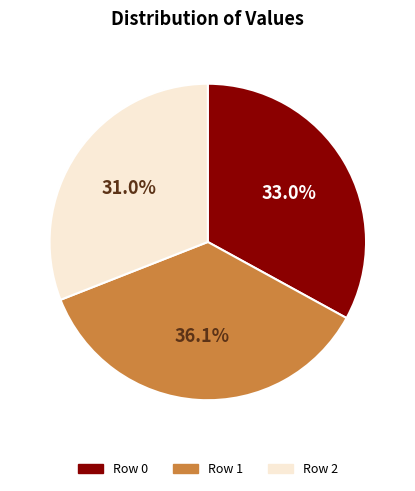

Does any single category account for the majority?

No